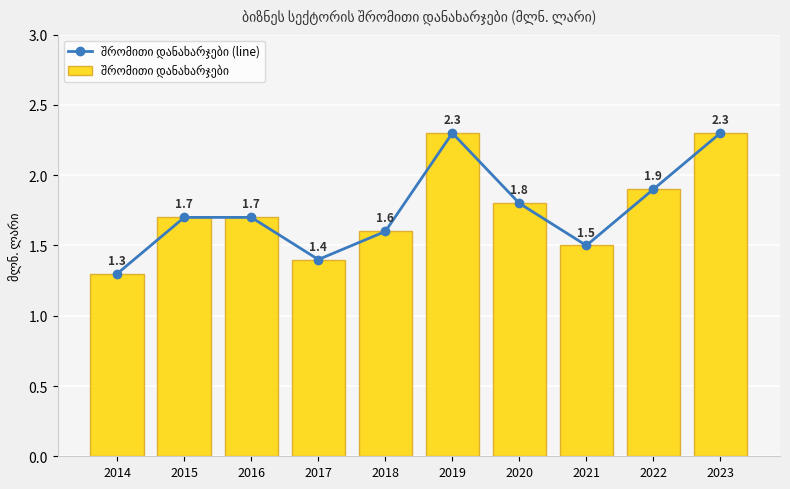

At which category does the chart reach its minimum across all series?

2014